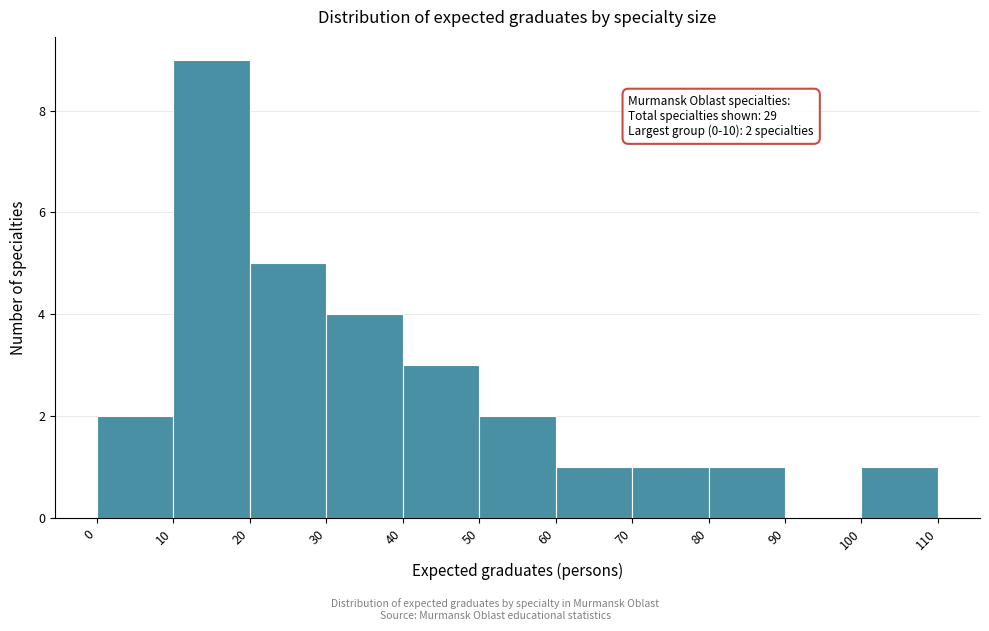

Which range on the x-axis has the tallest bar?

10 to 20